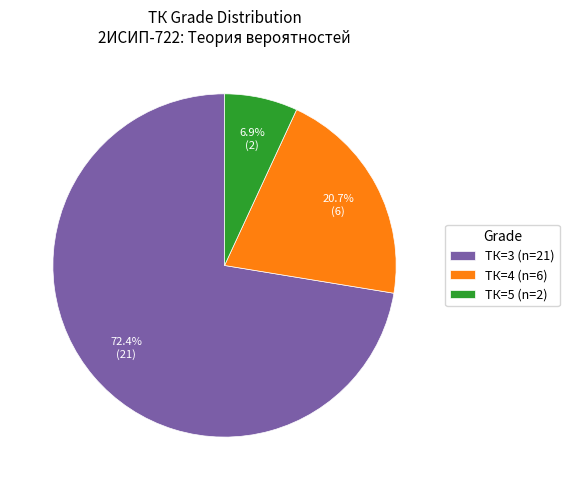

Does any single category account for the majority?

Yes